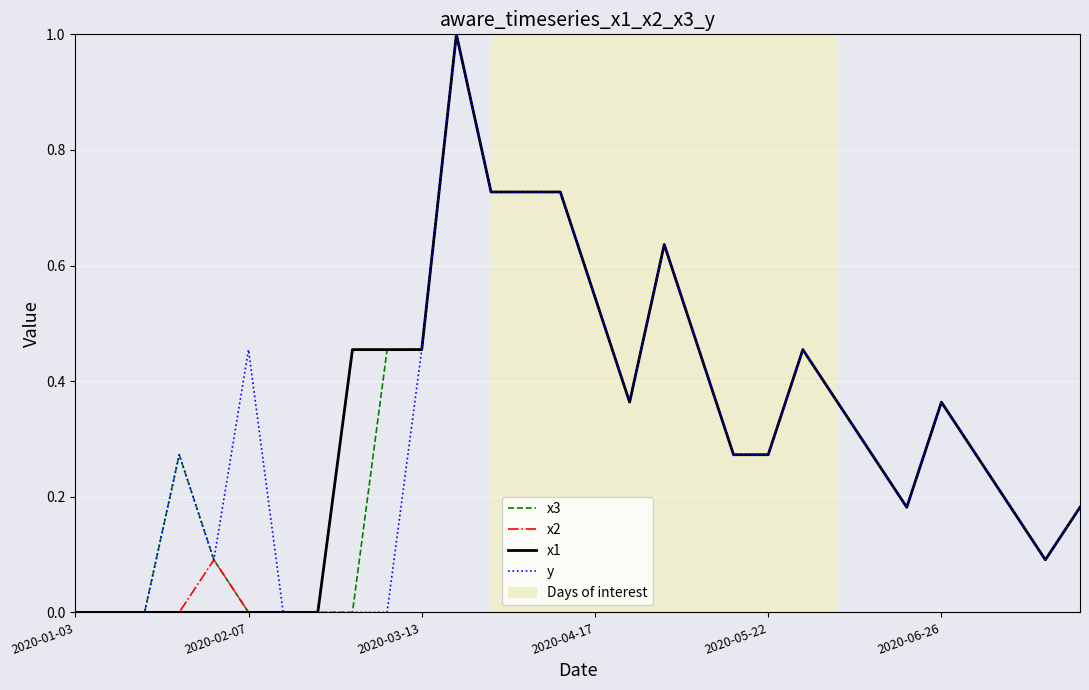

What is the highest value of the x1 series?

1.0